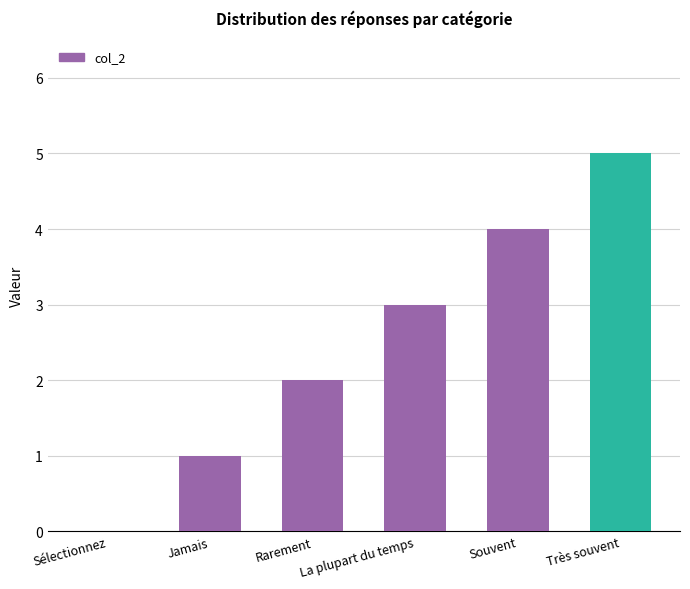

What is the sum of the values at La plupart du temps and Jamais?

4